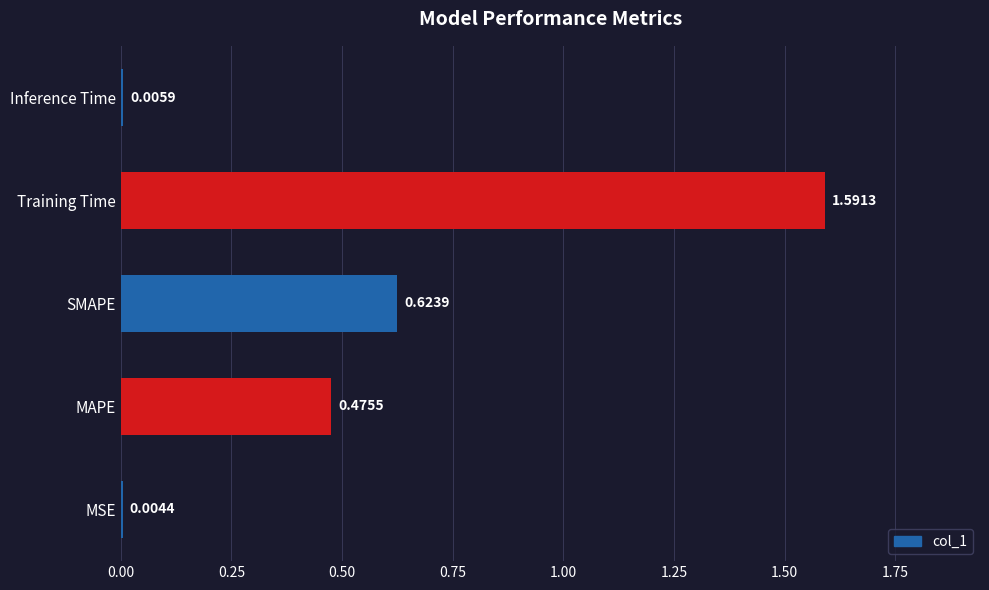

Between Training Time and MSE, which is larger?

Training Time